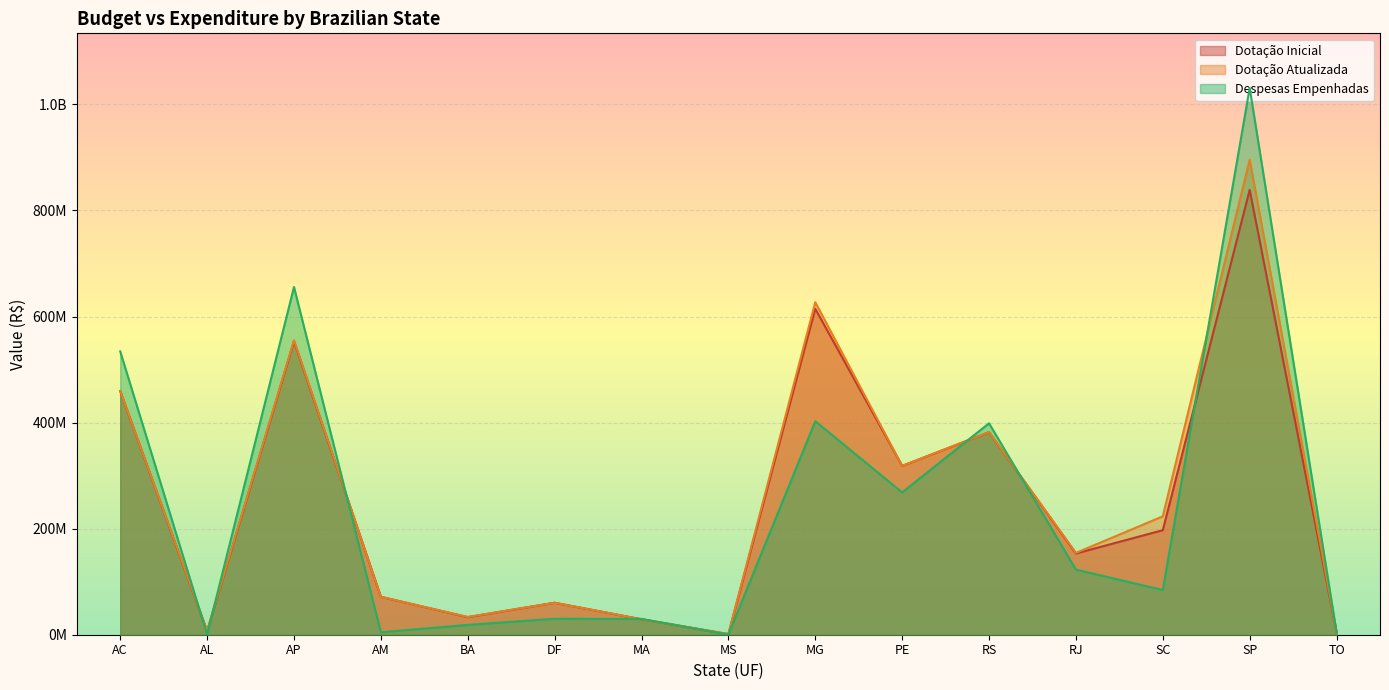

What is the difference between the Despesas Empenhadas values at TO and MA?

25523272.3